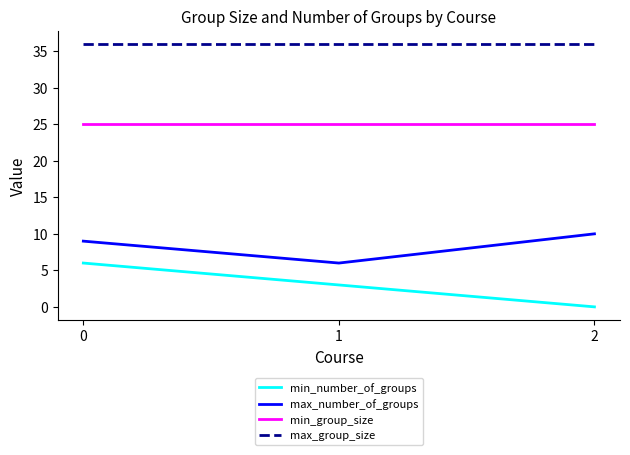

Which series has the widest spread of values?

min_number_of_groups